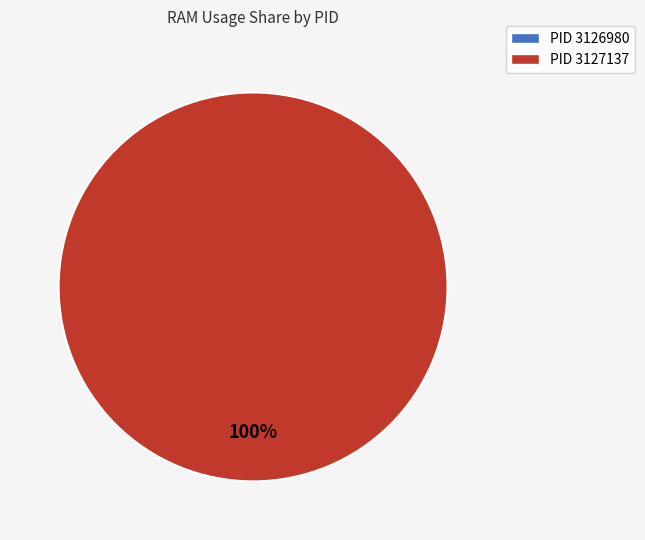

Which category has the biggest portion of the pie?

3127137